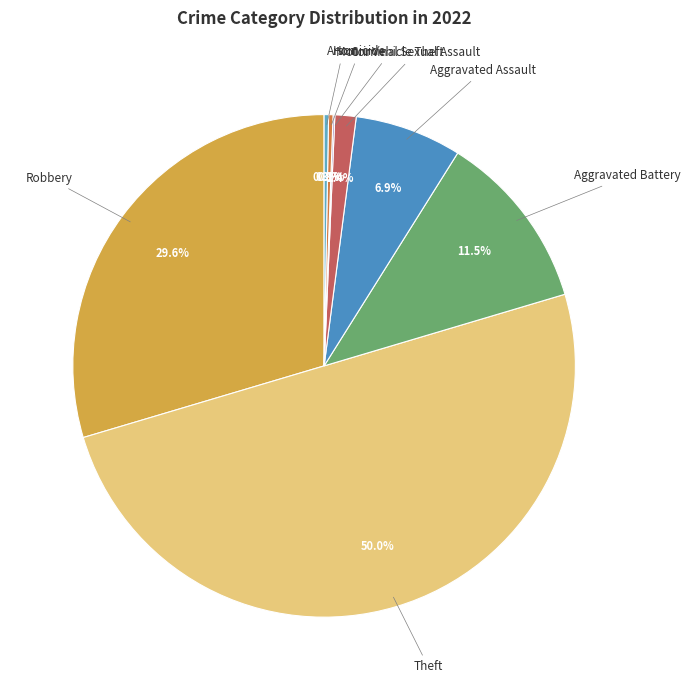

True or false: Arson accounts for 0% of the total.

True